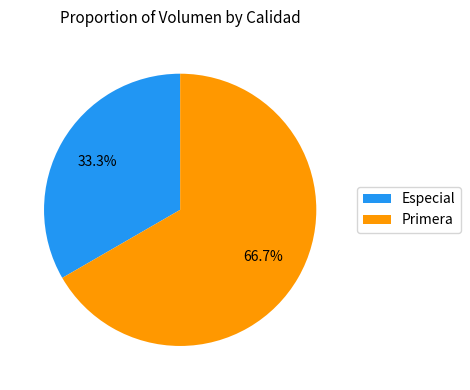

Is it true that Especial is 47% of the pie?

False